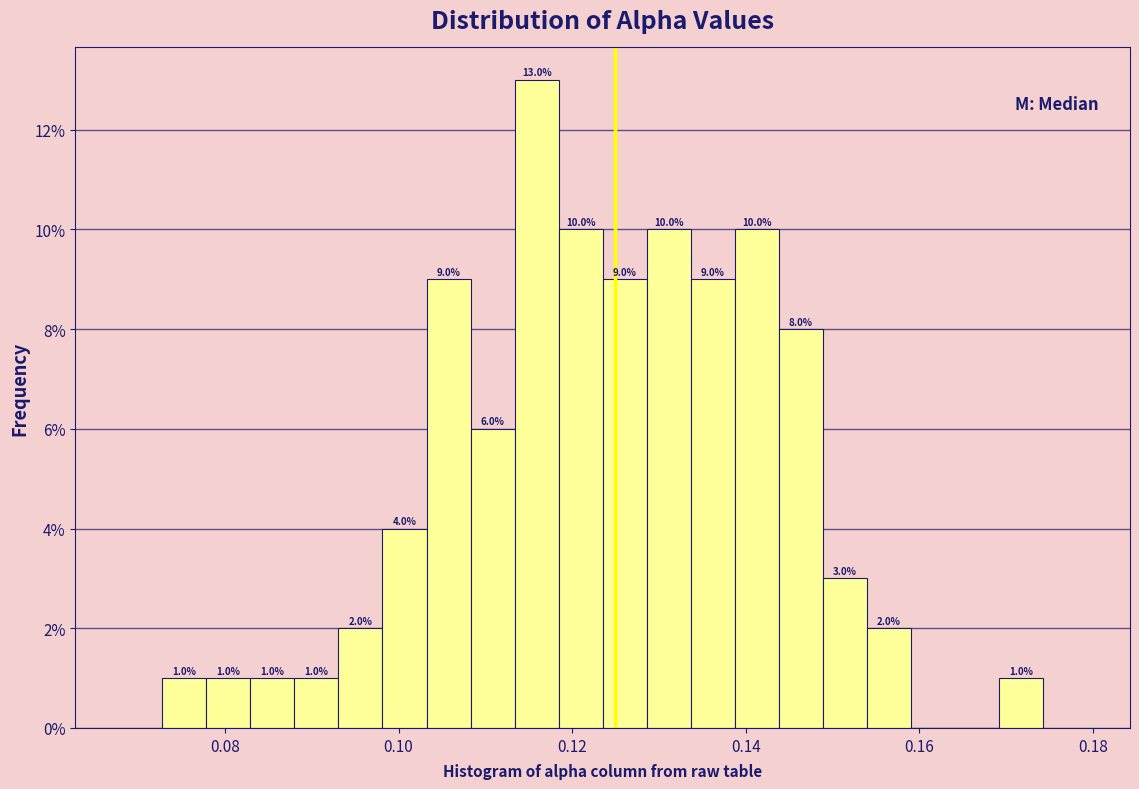

Around what value on the x-axis is the tallest bar? Give the approximate position of its centre, as read against the axis.

0.116